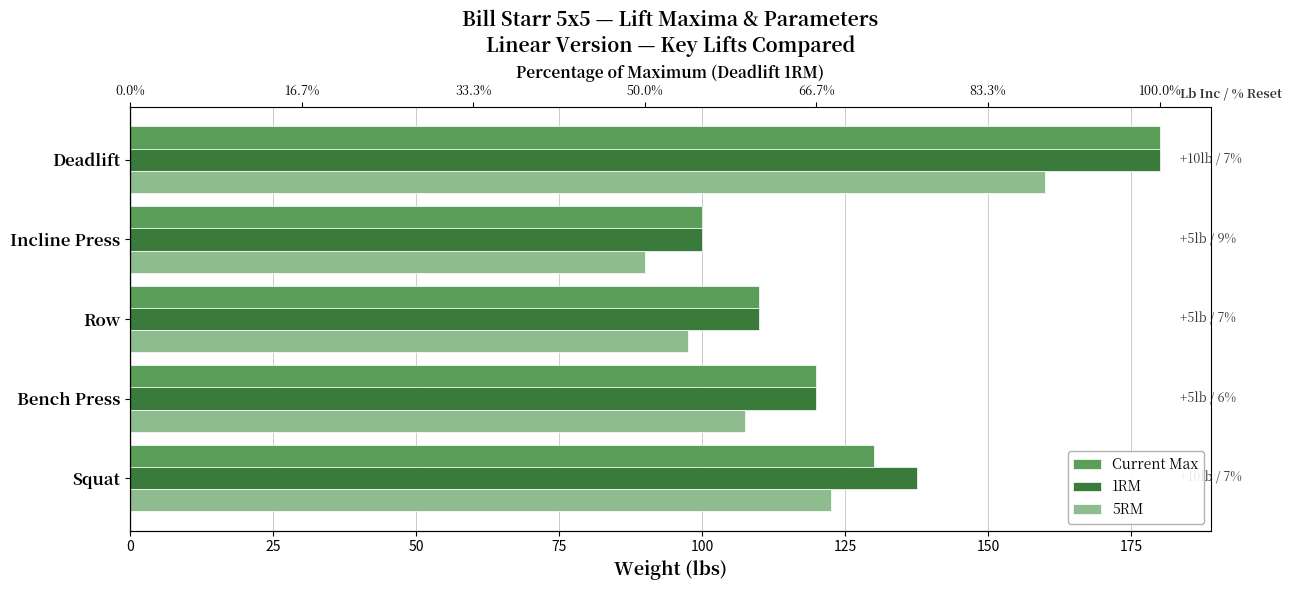

The value of 1RM at Row is 184.9. True or false?

False